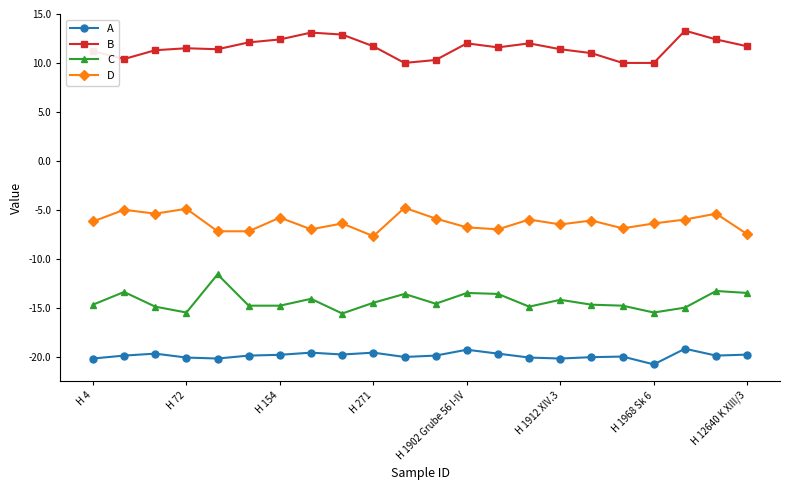

True or false: D has more than 0 points higher than both neighbors.

True